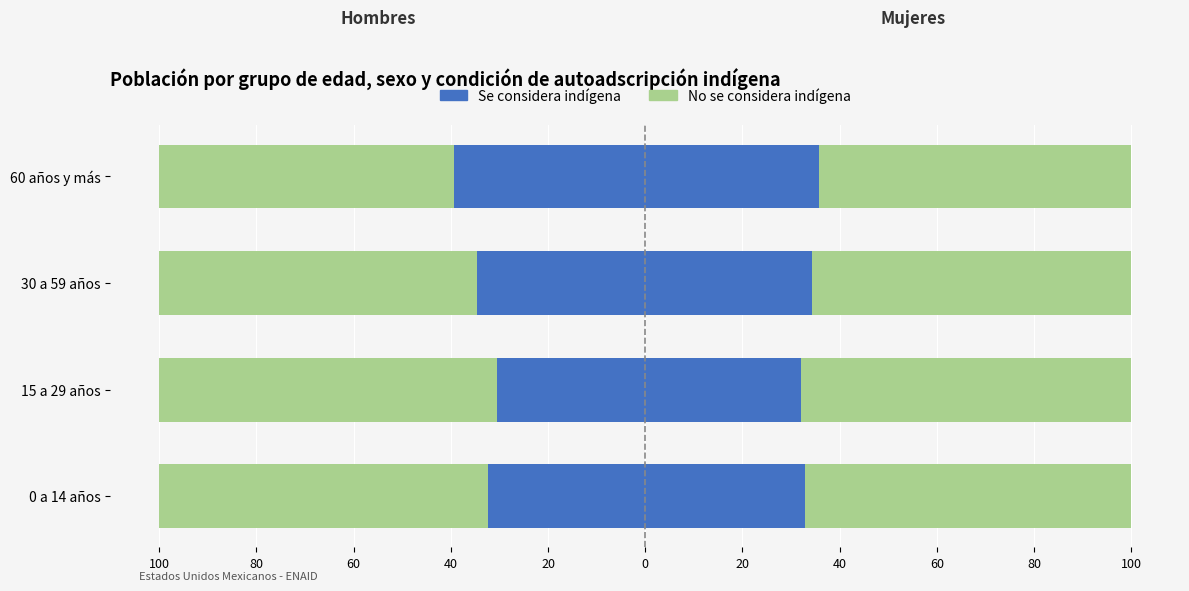

How many data points in No se considera indígena are less than -65?

3